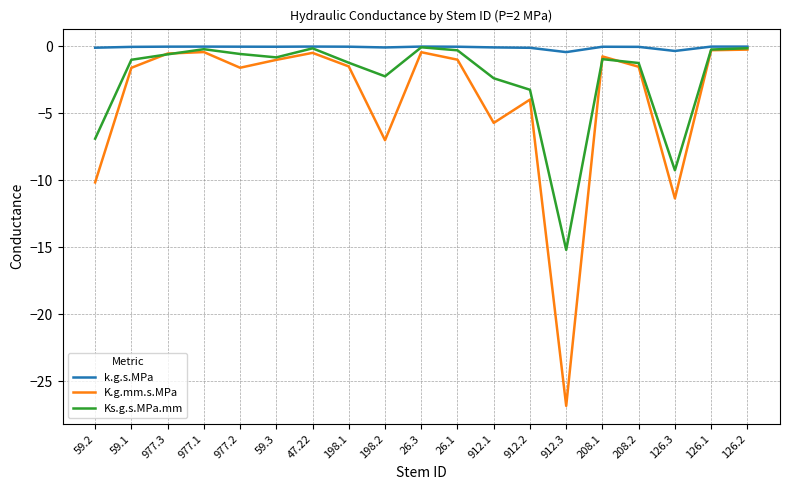

How many lines are shown in the chart?

3